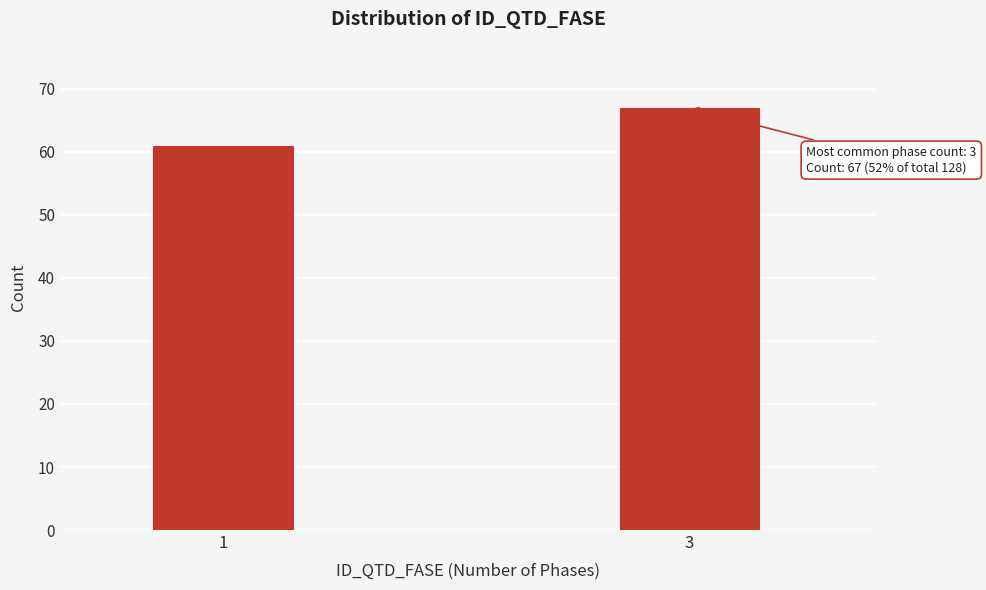

Reading left to right, what are all the values shown in this chart?

61	67